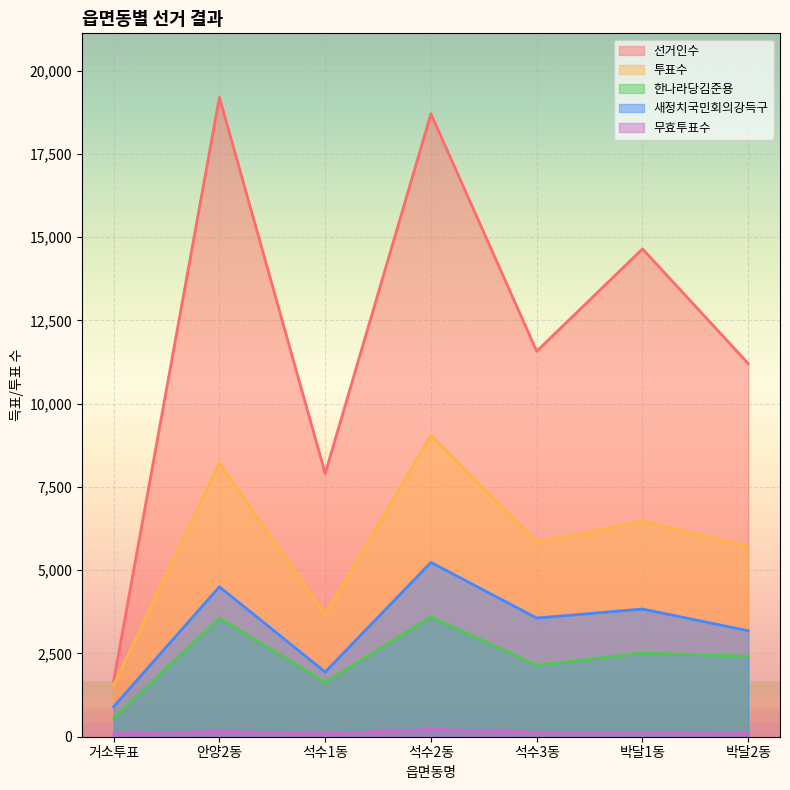

At 박달1동, list the series in order from largest to smallest.

선거인수, 투표수, 새정치국민회의강득구, 한나라당김준용, 무효투표수